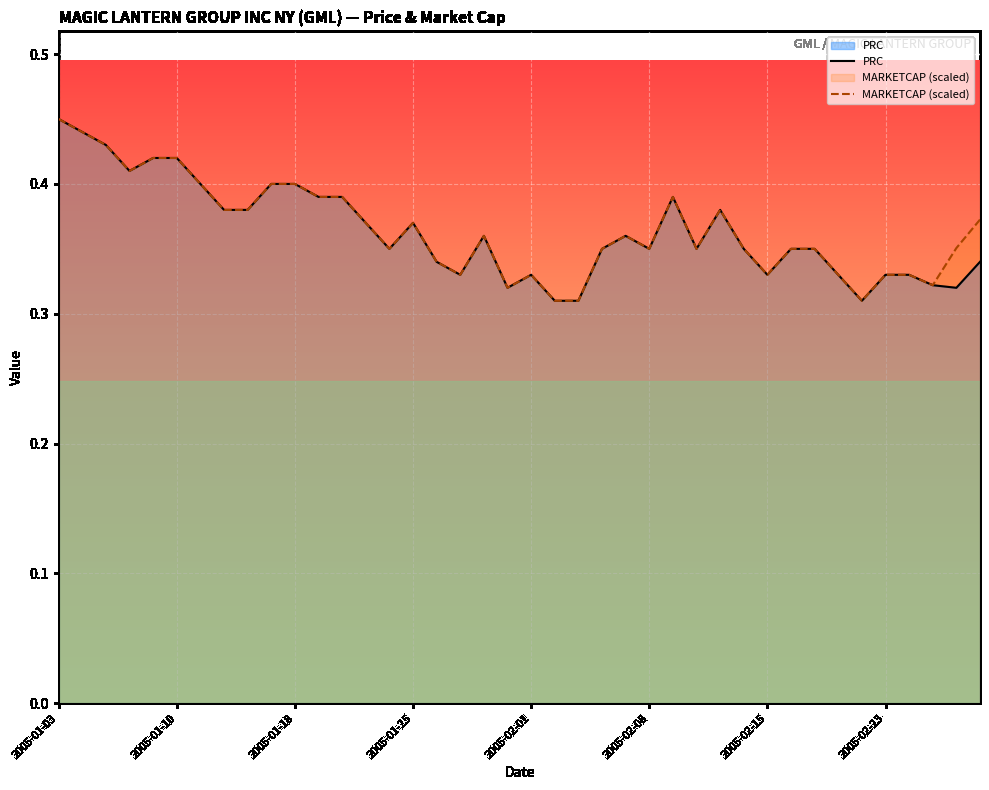

The value of MARKETCAP (scaled) at 2005-01-10 is 0.7. True or false?

False